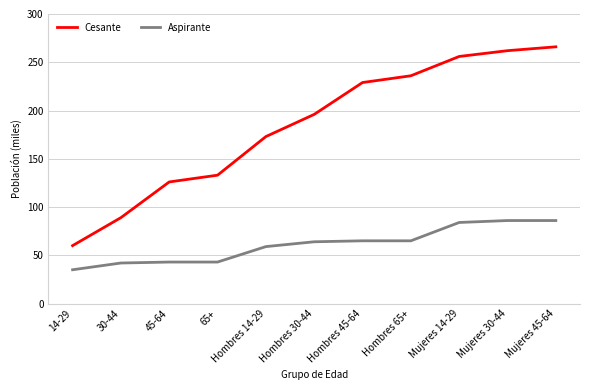

What is the maximum value for Cesante?

266